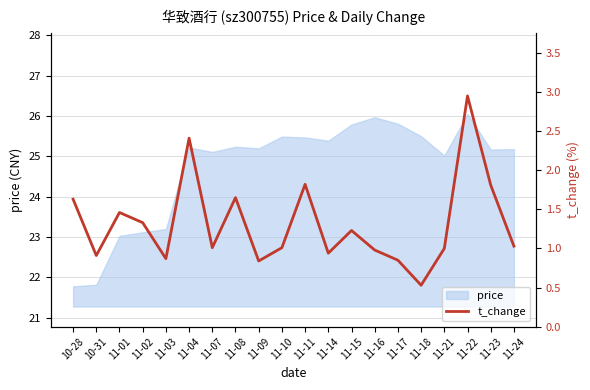

What position from the right is 11-17?

6